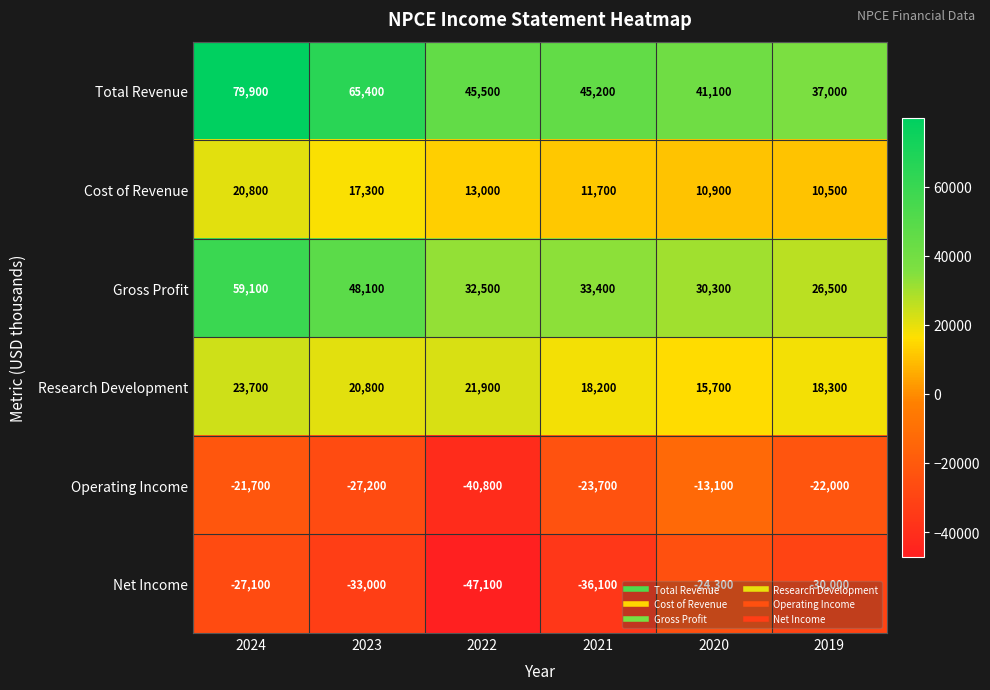

What is the total value across all series at 2019?

40300